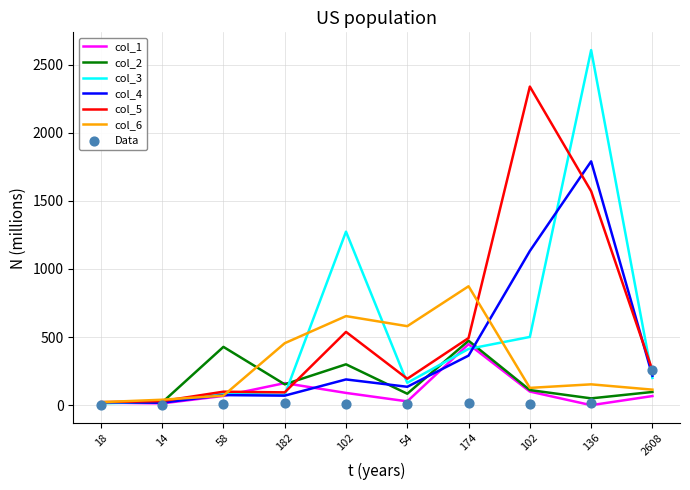

At how many categories does at least one series exceed 2002?

2